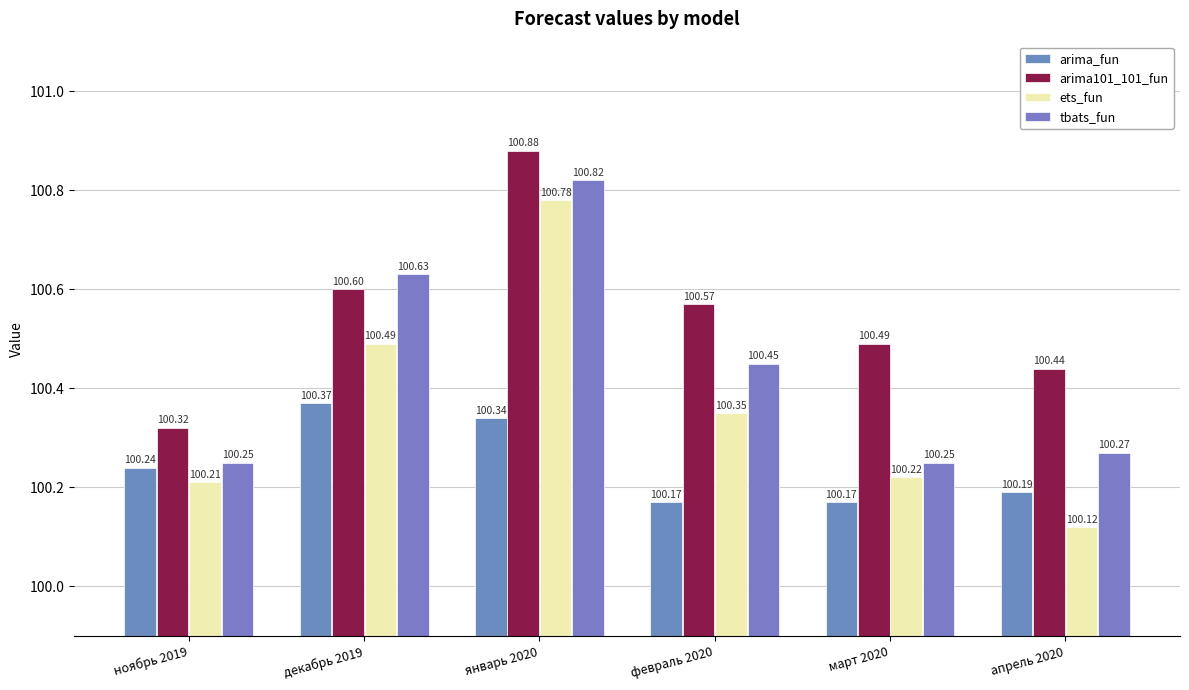

Rank the categories by tbats_fun value from lowest to highest.

ноябрь 2019, март 2020, апрель 2020, февраль 2020, декабрь 2019, январь 2020